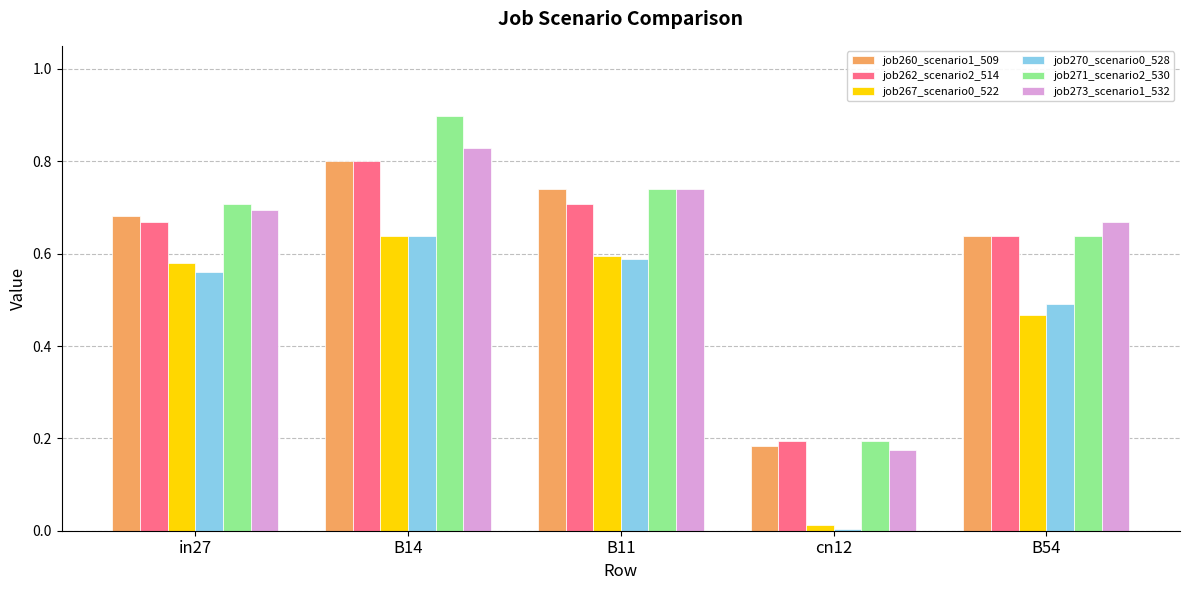

Which category has the highest value in the job260_scenario1_509 series?

B14